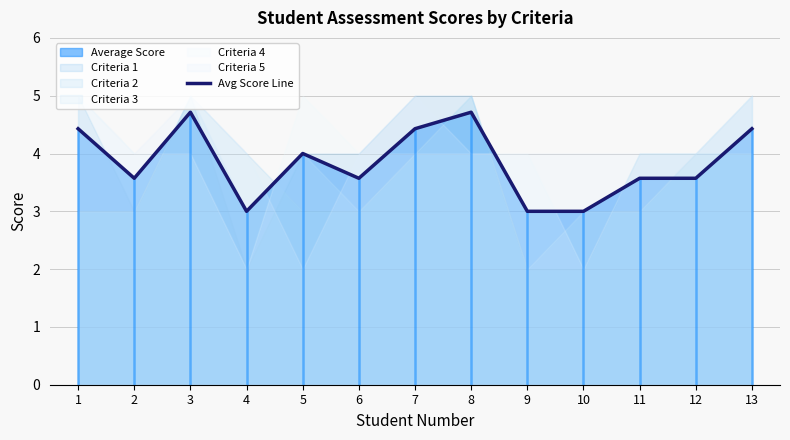

List the labels in order of value, smallest first.

4, 9, 10, 2, 6, 11, 12, 5, 1, 7, 13, 3, 8